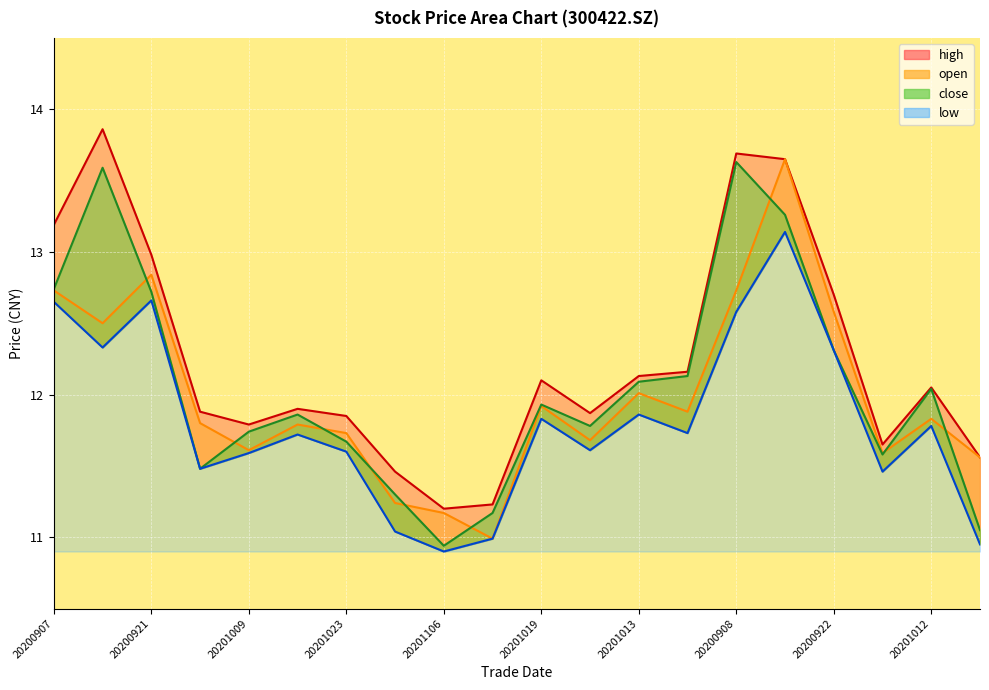

At which label does high reach its peak?

20200914